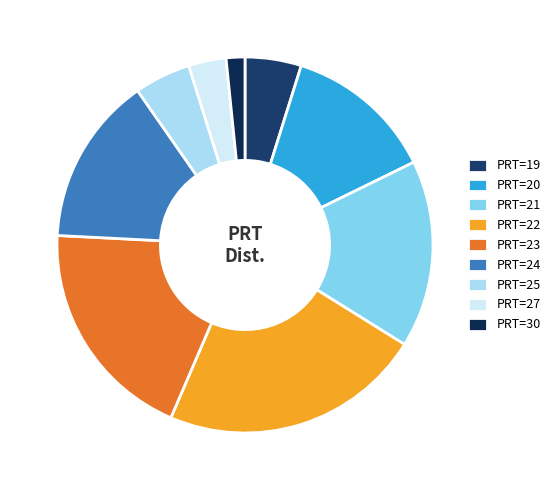

To the nearest percent, what is the average slice percentage?

11%